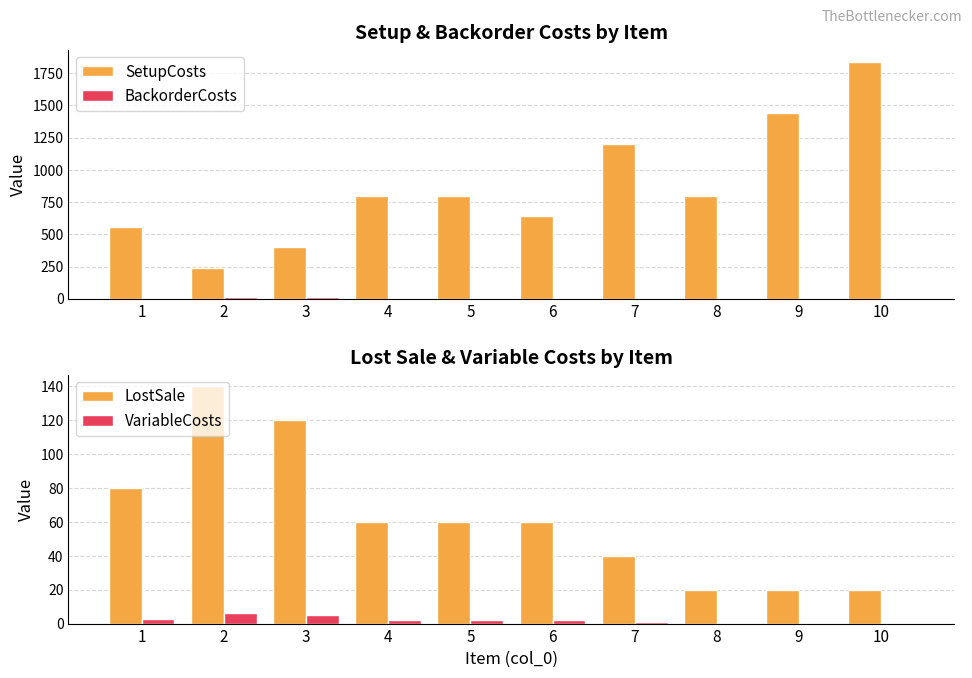

At which label is LostSale closest to 80?

1